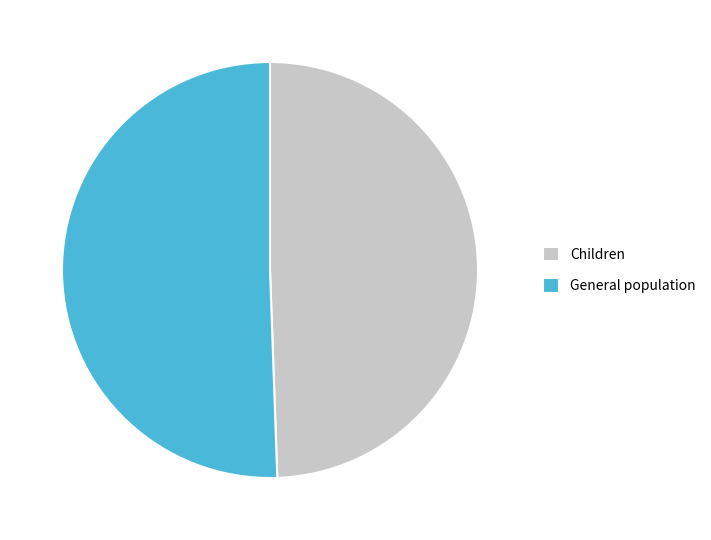

Rank the categories by value from lowest to highest.

Children, General population